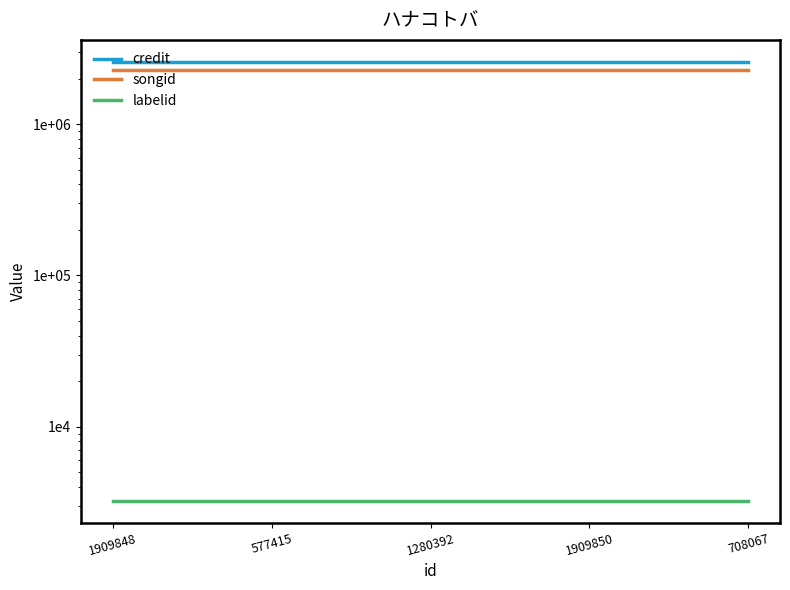

How many data points does each series have?

5